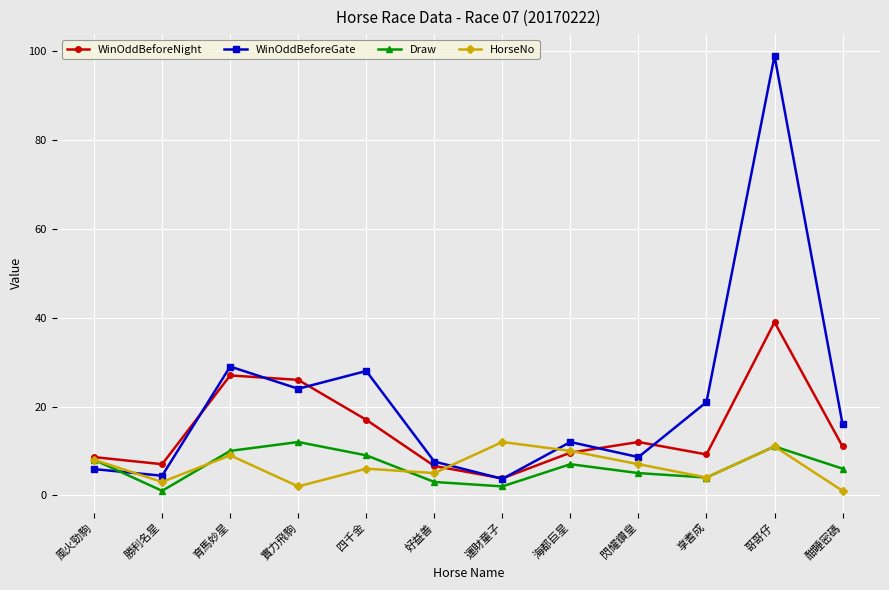

True or false: WinOddBeforeNight and WinOddBeforeGate intersect in this chart.

True